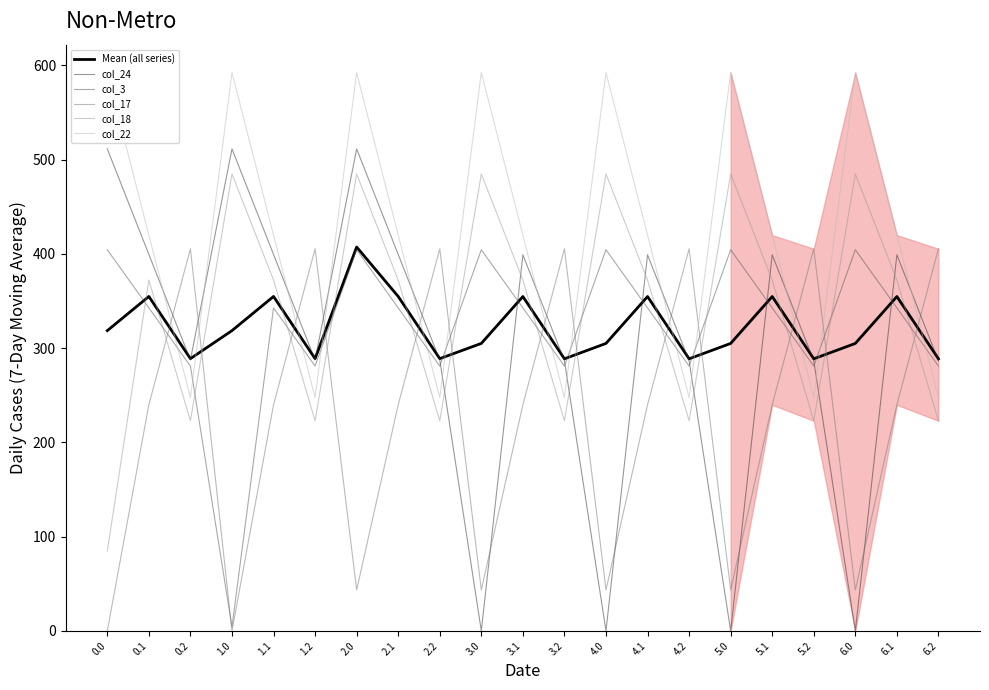

At which category is the sum across all series the highest?

2.0